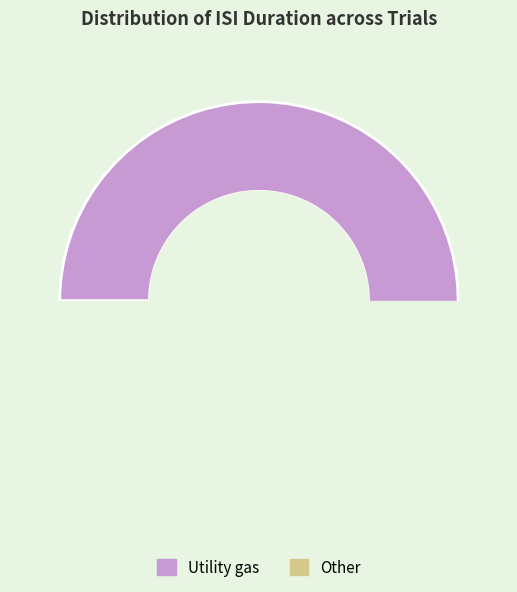

Does any single category account for the majority?

No